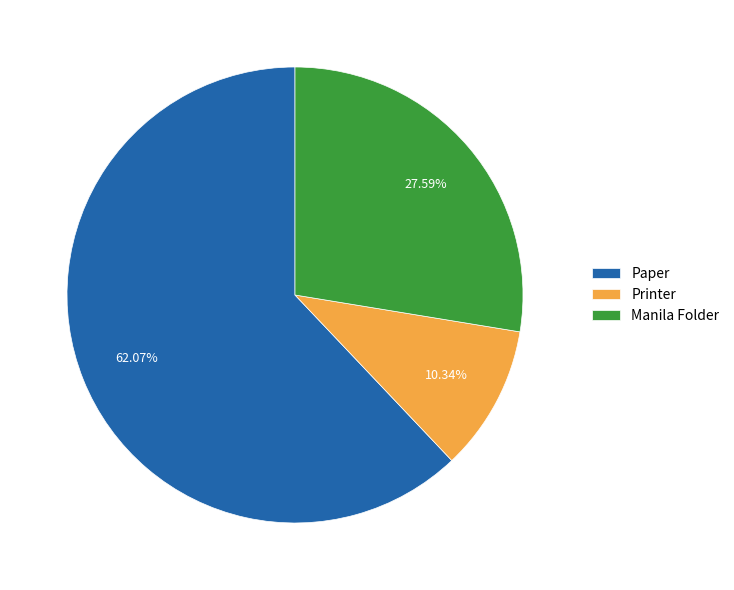

Which has a higher value, Printer or Manila Folder?

Manila Folder